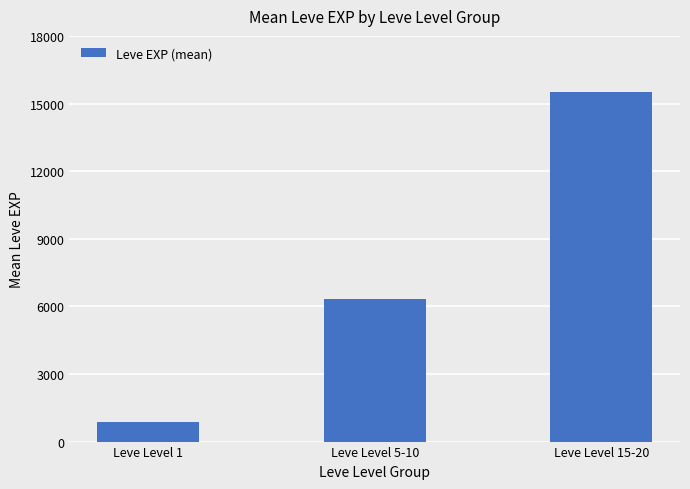

Which has a higher value, Leve Level 1 or Leve Level 15-20?

Leve Level 15-20